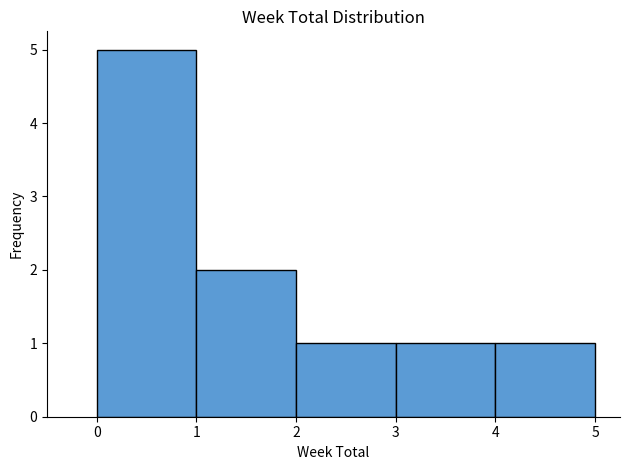

What is the height of the bar covering 3 to 4 on the x-axis? The values are not printed on the chart, so give them approximately, as read against the axis.

1